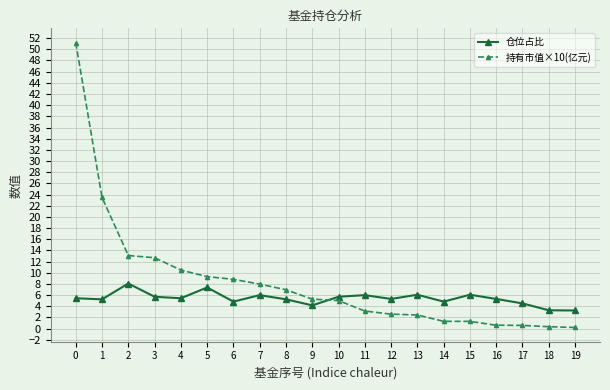

Which series has the widest spread of values?

持有市值×10(亿元)